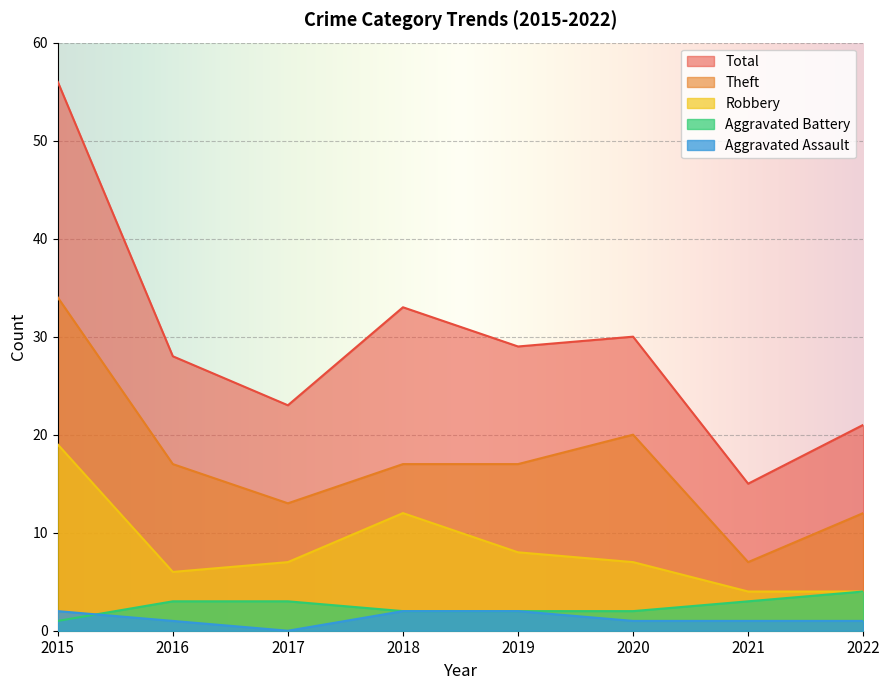

Does the chart display data point markers on the line(s)?

No